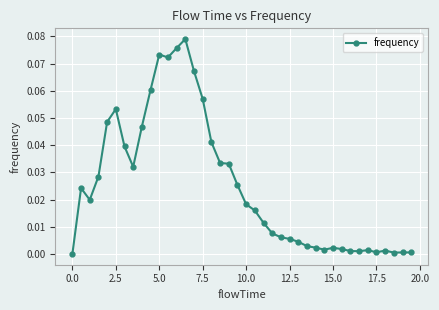

How many values exceed 0?

39